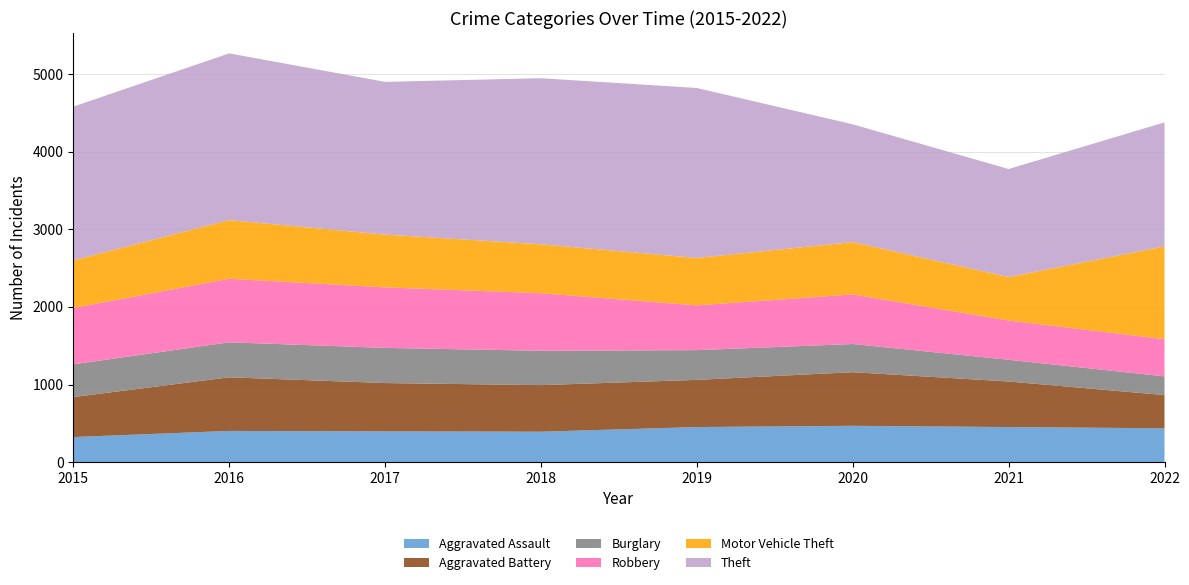

Reading left to right, what are all the values shown in this chart?

Aggravated Assault: 2015=323	2016=402	2017=396	2018=392	2019=452	2020=468	2021=452	2022=436
Aggravated Battery: 2015=515	2016=691	2017=623	2018=600	2019=608	2020=691	2021=587	2022=428
Burglary: 2015=422	2016=451	2017=453	2018=443	2019=383	2020=363	2021=280	2022=241
Robbery: 2015=726	2016=819	2017=780	2018=741	2019=577	2020=639	2021=506	2022=479
Motor Vehicle Theft: 2015=614	2016=756	2017=680	2018=631	2019=611	2020=674	2021=560	2022=1196
Theft: 2015=1981	2016=2148	2017=1968	2018=2140	2019=2190	2020=1518	2021=1392	2022=1598